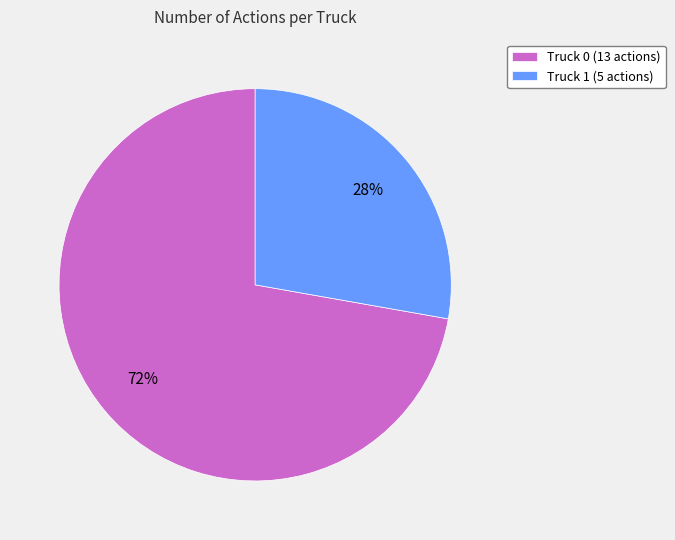

Do Truck 1 (5 actions) and Truck 0 (13 actions) together represent more than half of the pie?

Yes